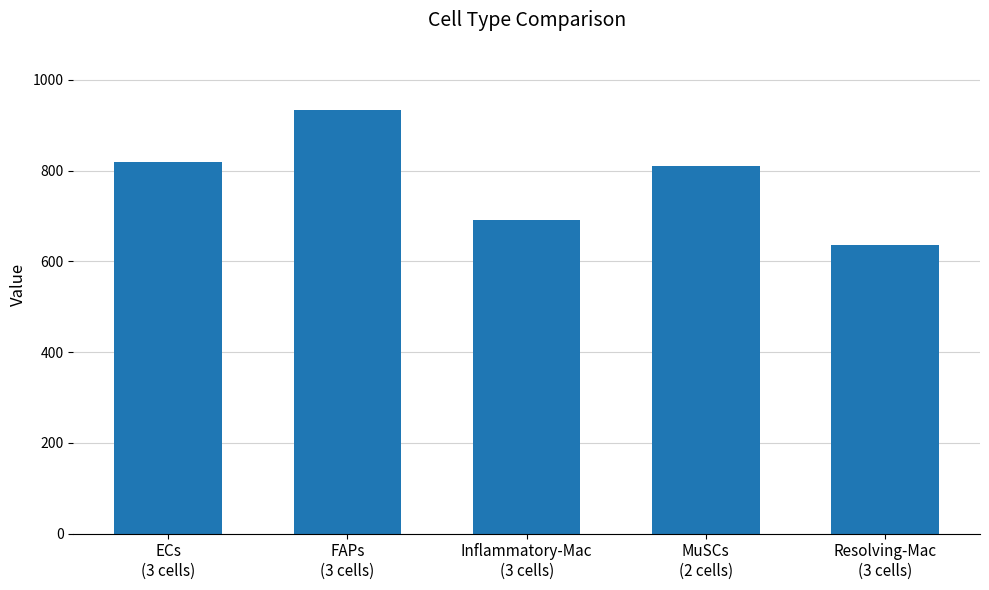

Does the chart contain any negative values?

No